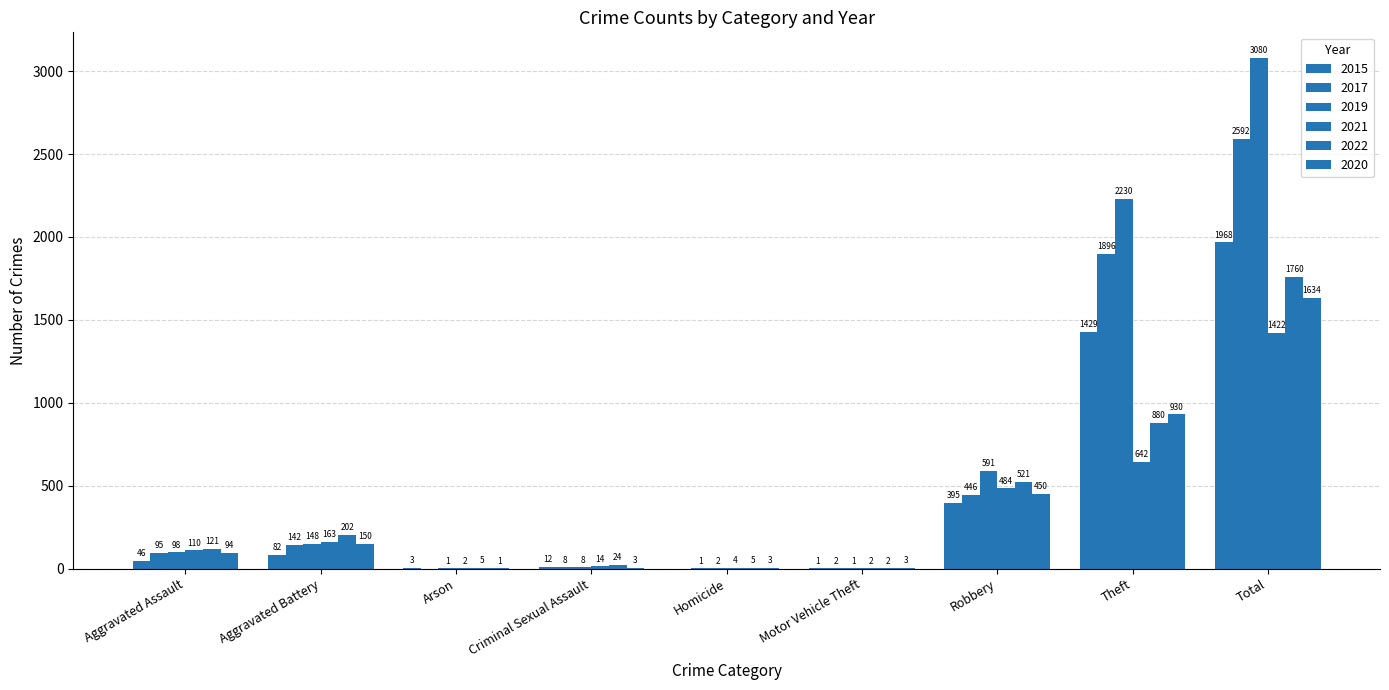

Count the number of data series in this chart.

6